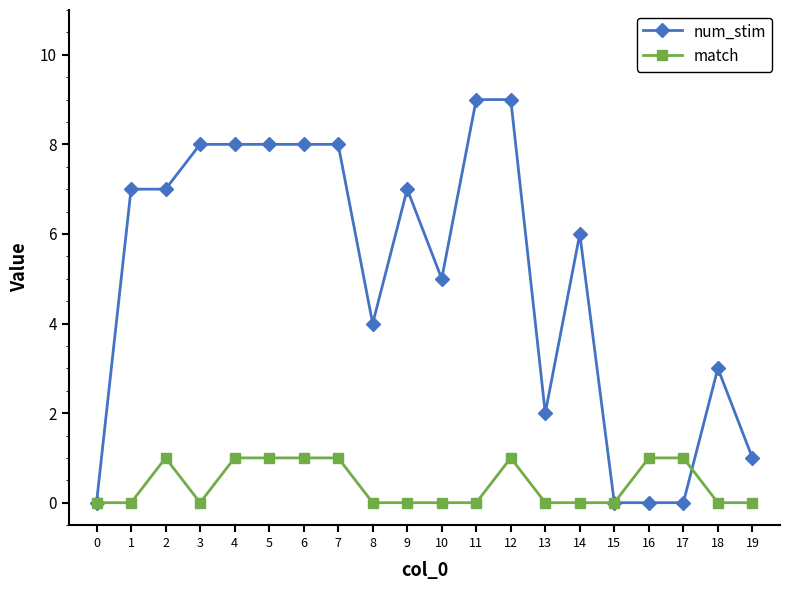

What is the sum of the match values at 2 and 7?

2